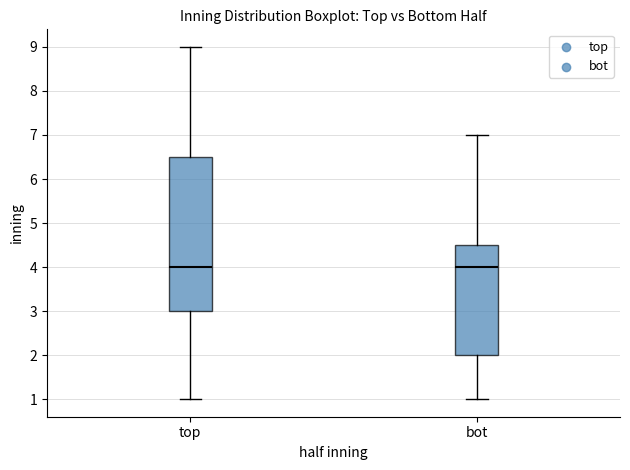

Reading left to right, read every box against the y-axis: the position of its median line, the range the box covers, and the ends of its whiskers. The values are not printed on the chart, so give them approximately, as read against the axis.

top: median 4.0, box 3.0 to 6.5, whiskers 1.0 to 9.0
bot: median 4.0, box 2.0 to 4.5, whiskers 1.0 to 7.0